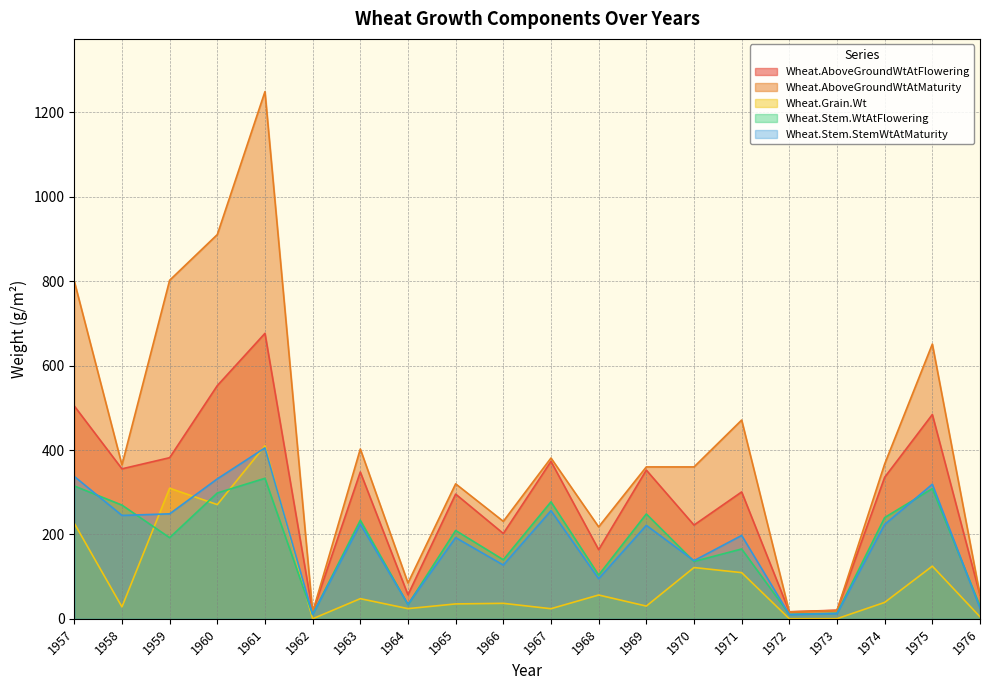

Where do Wheat.Grain.Wt and Wheat.Stem.StemWtAtMaturity first cross each other?

1958 and 1959